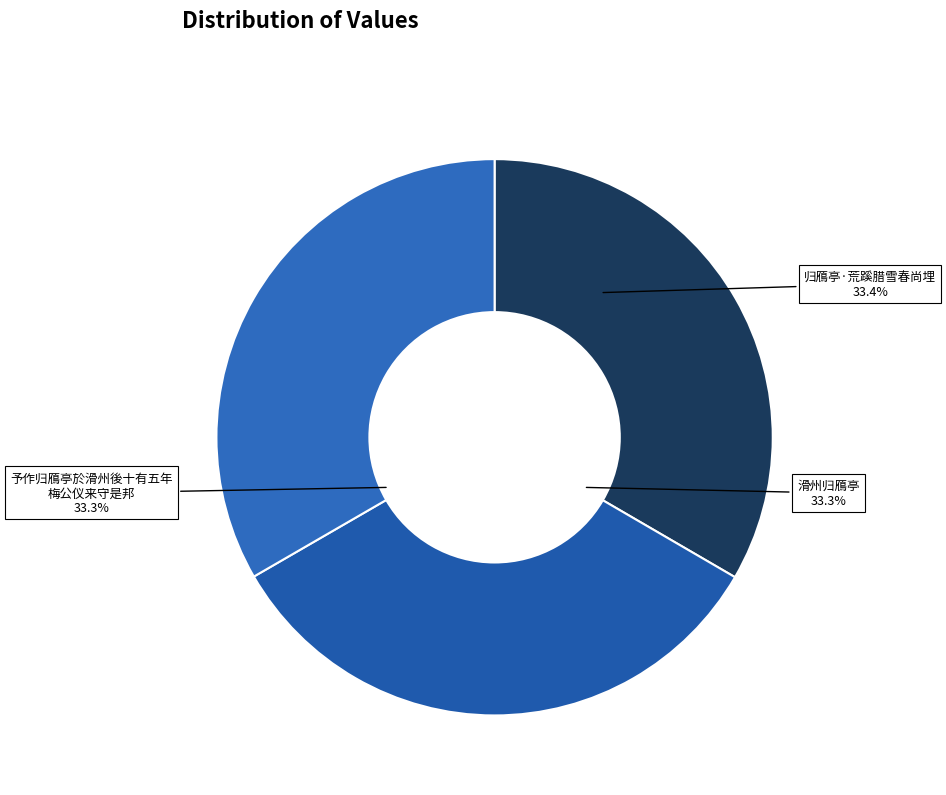

How much of the chart is everything except 归鴈亭·荒蹊腊雪春尚埋?

66.6%